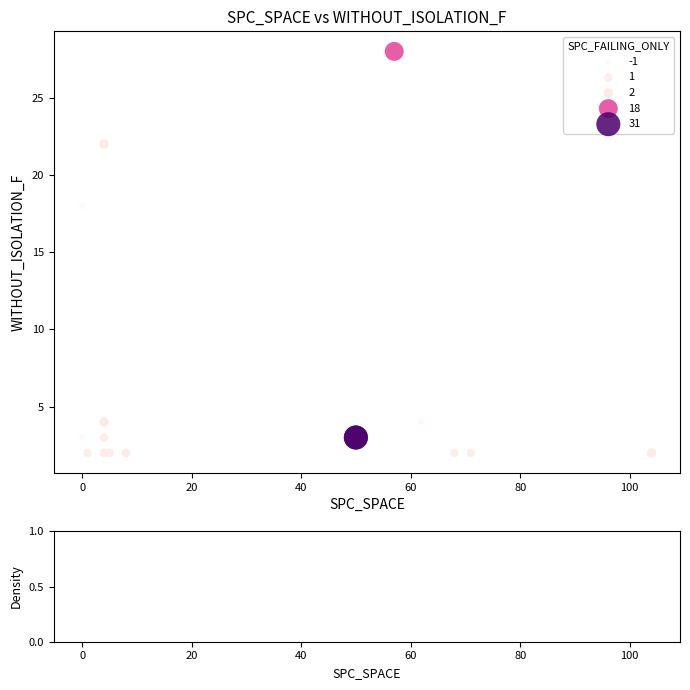

What Y value in the scatter plot is closest to 15?

18